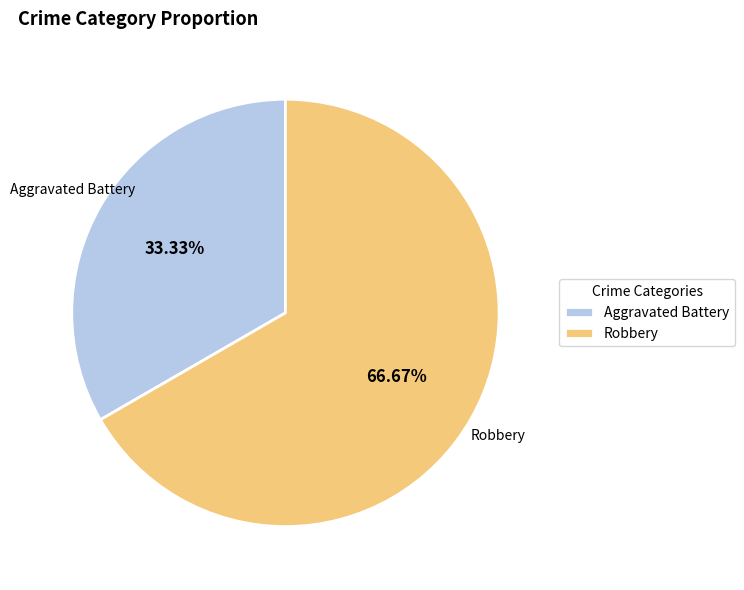

Approximately how many times larger is the value at Aggravated Battery compared to Robbery?

0.5